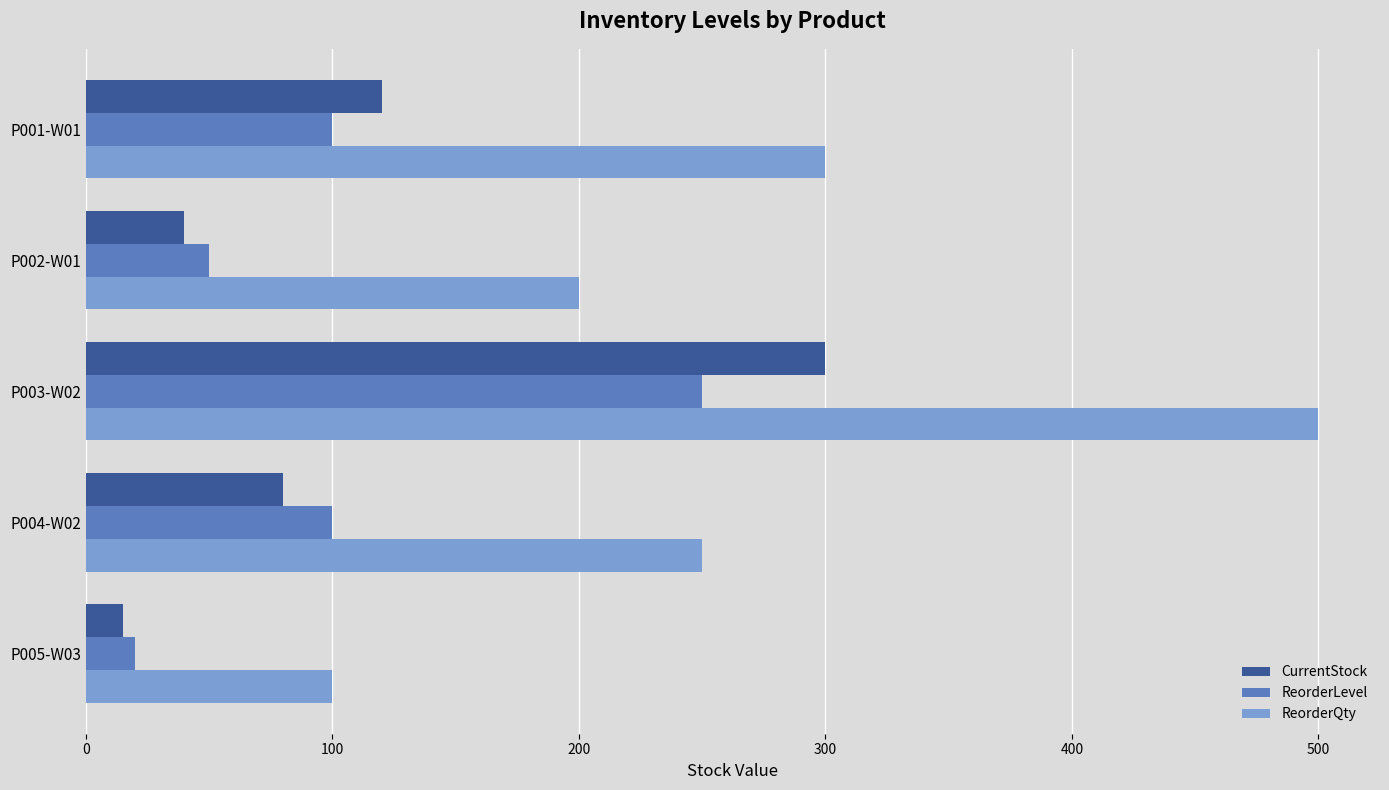

What is the lowest value of the ReorderQty series?

100